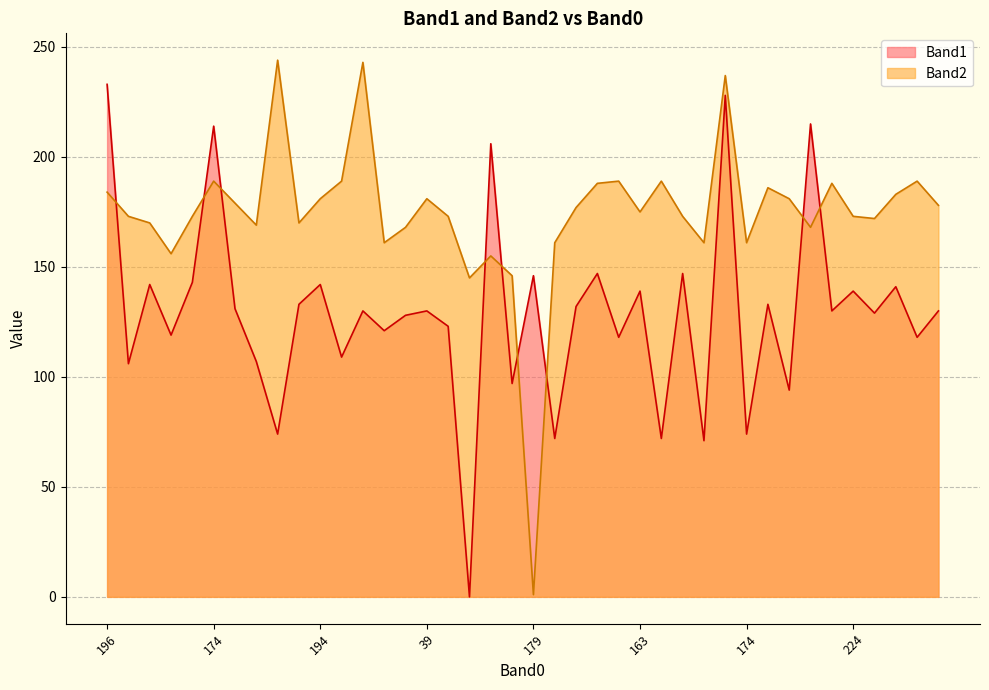

Which category has the highest value in the Band1 series?

196